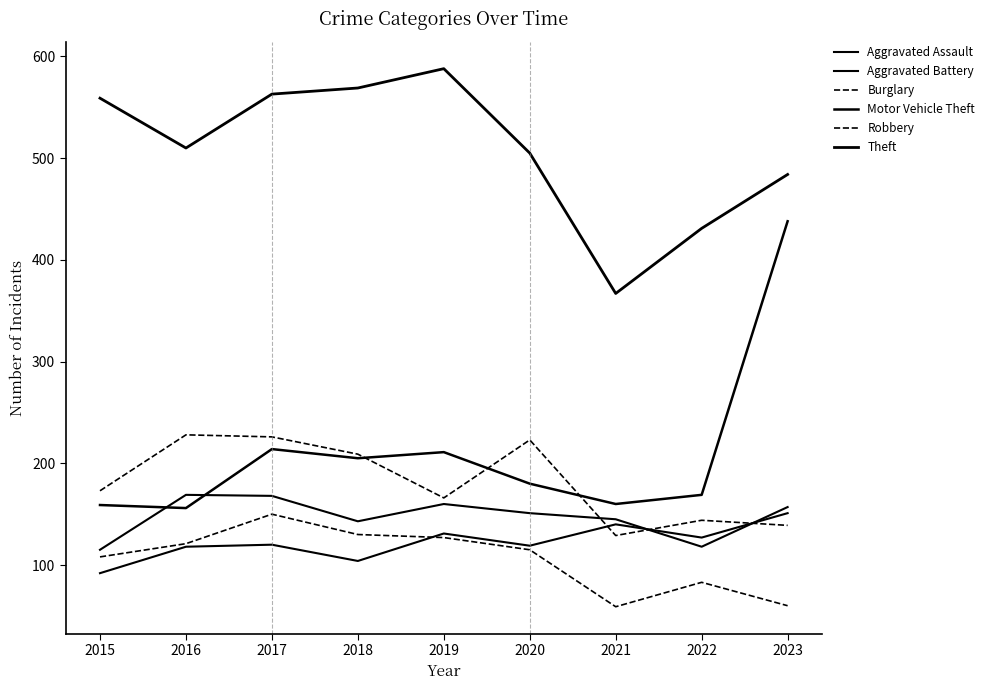

Is this an area chart (filled region under the line)?

No